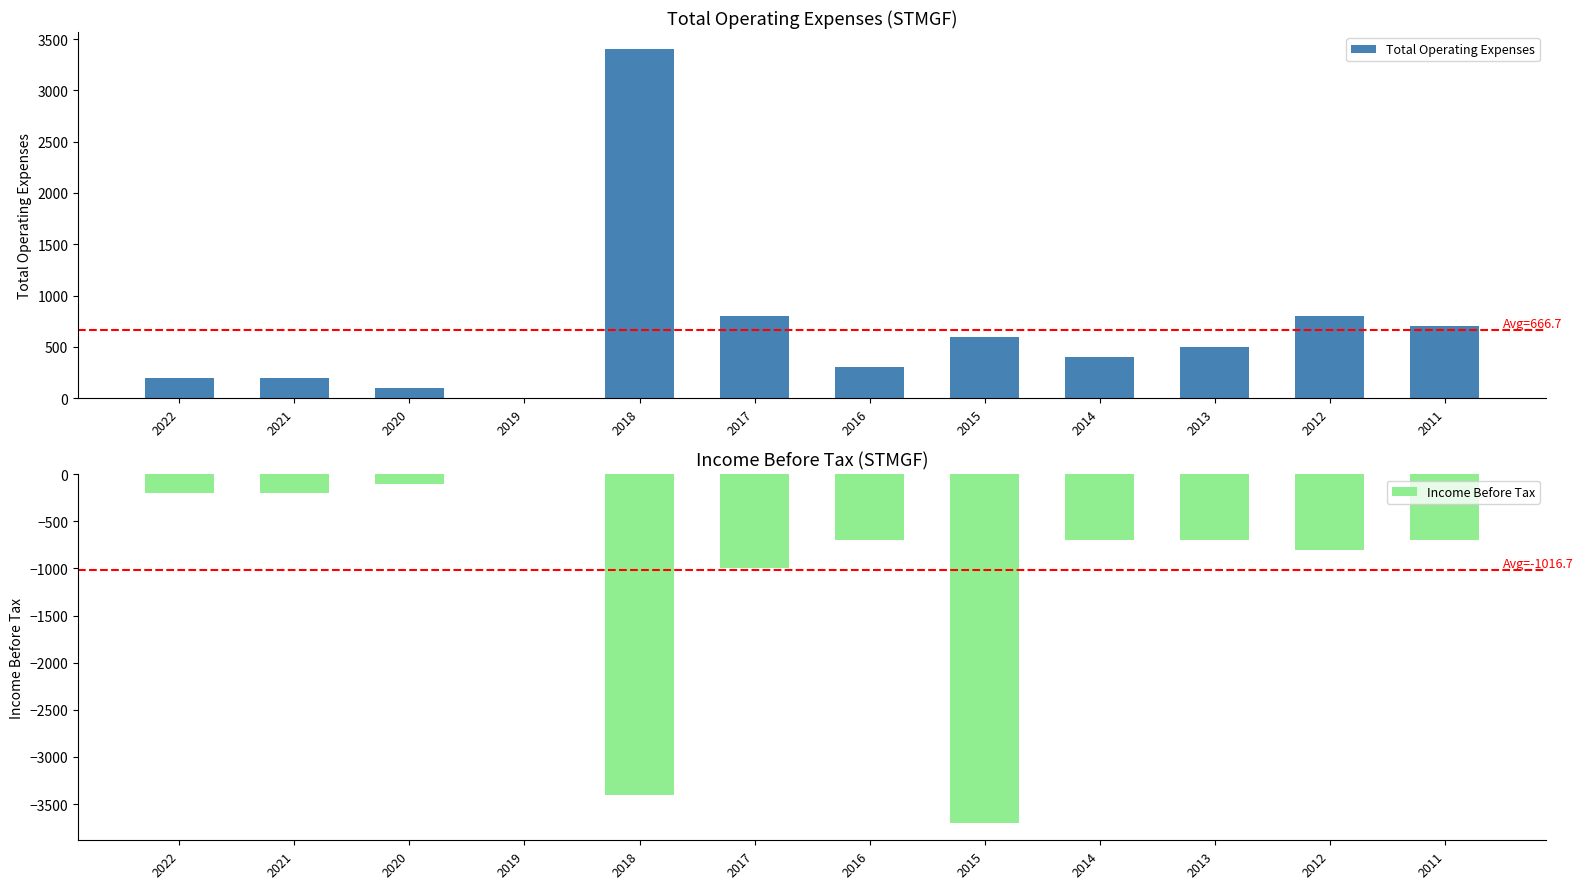

Where does the Income Before Tax series first go above -700?

2022